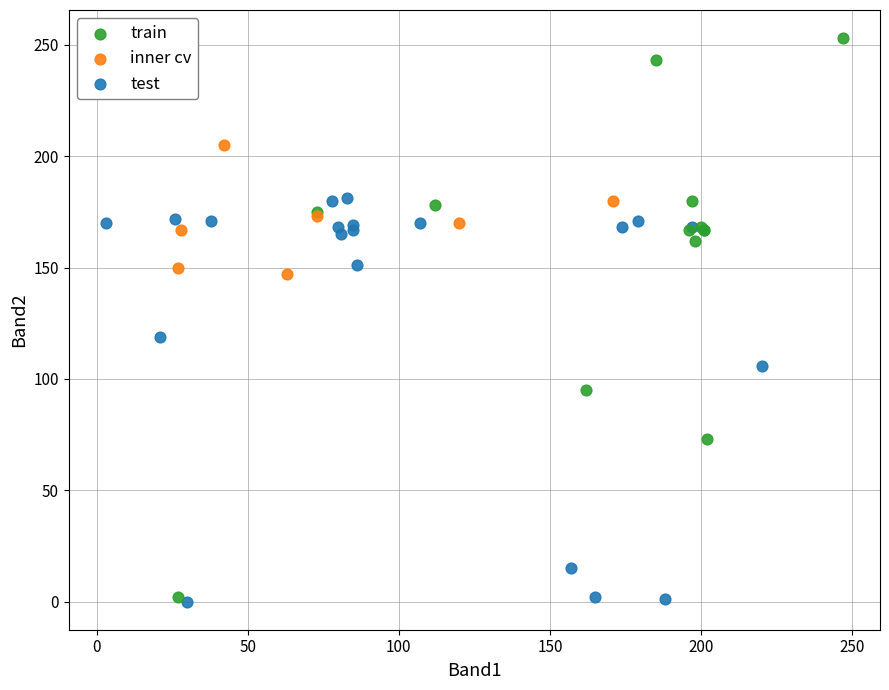

Which series contains the highest Y value?

train